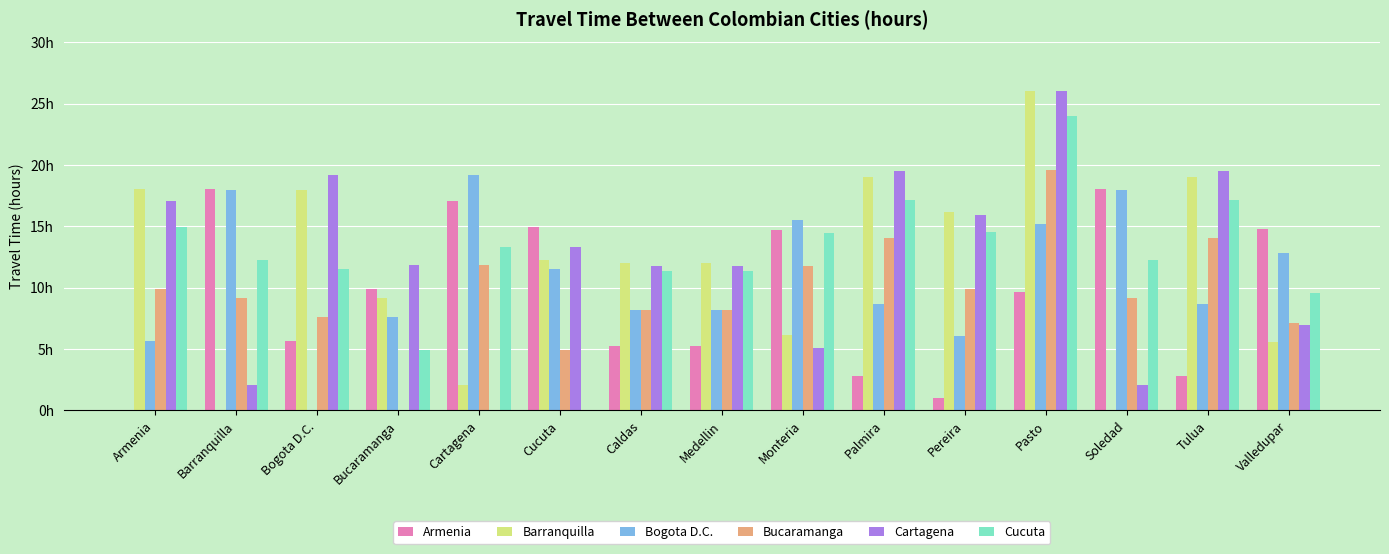

Which has a higher value, Pereira or Caldas?

Caldas